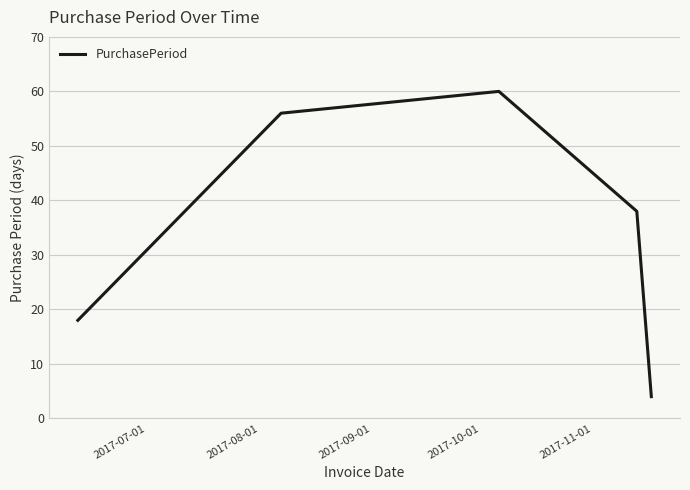

What is the difference between the maximum and minimum values?

56